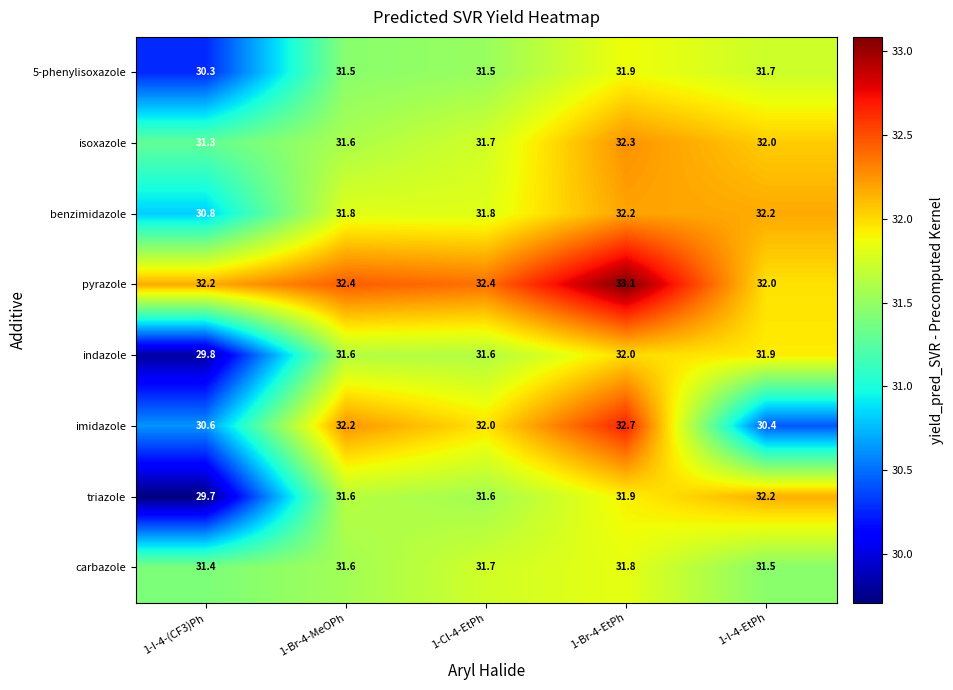

The value of 5-phenylisoxazole at 1-Br-4-EtPh is 12.8. True or false?

False